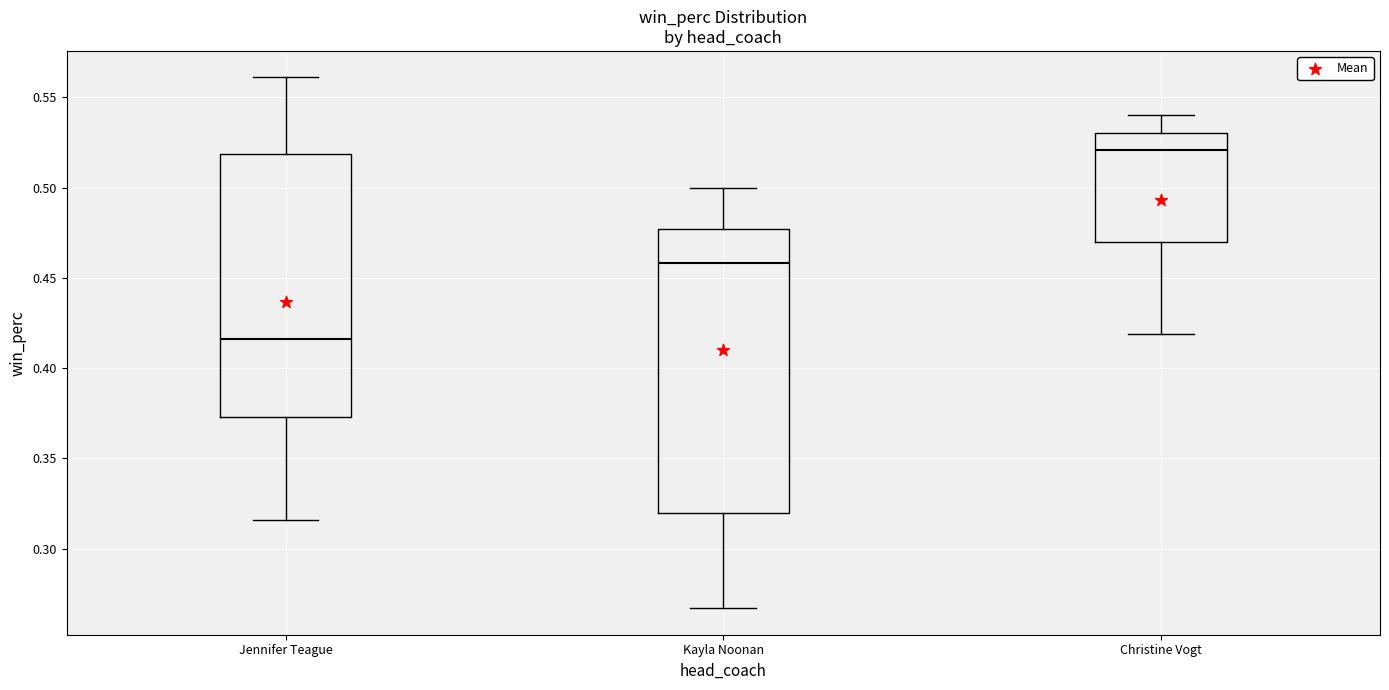

Which box has the lowest median line?

Jennifer Teague